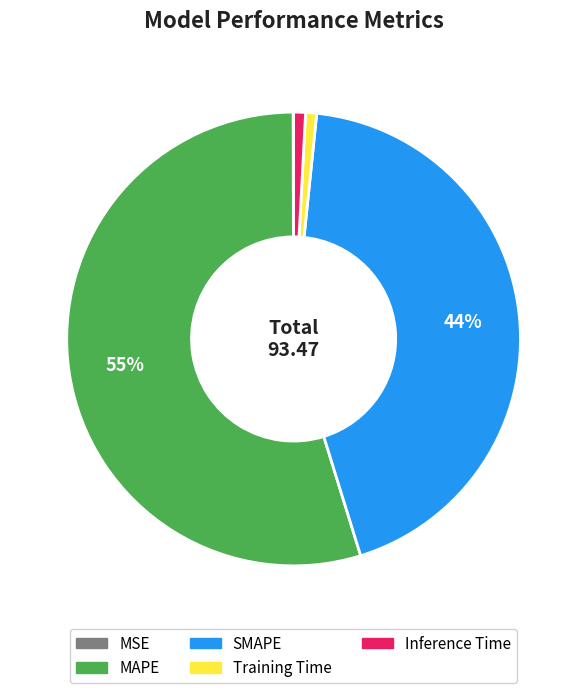

To the nearest percent, what is the difference between the Training Time and SMAPE slice percentages?

43%